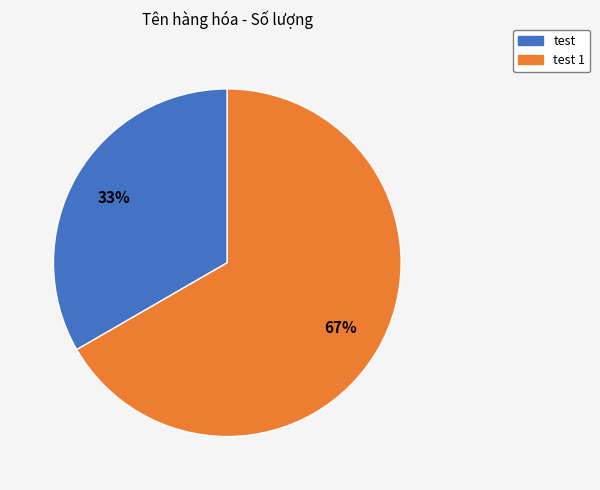

Is there any slice that represents more than half of the pie?

Yes